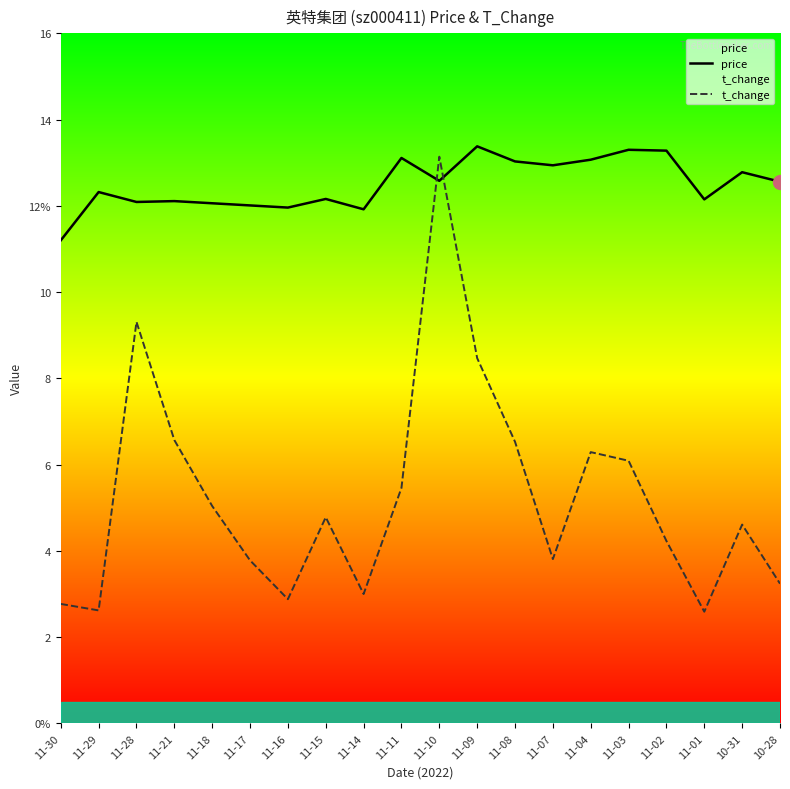

Which series changed the most between 11-16 and 11-09?

t_change